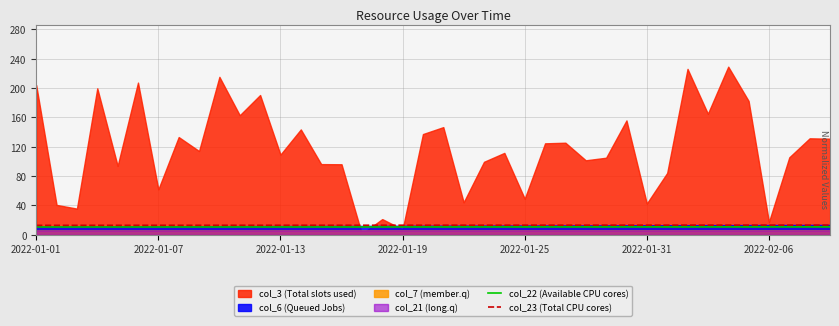

True or false: col_23 (Total CPU cores) has a value of 13.0 at 2022-01-07.

True